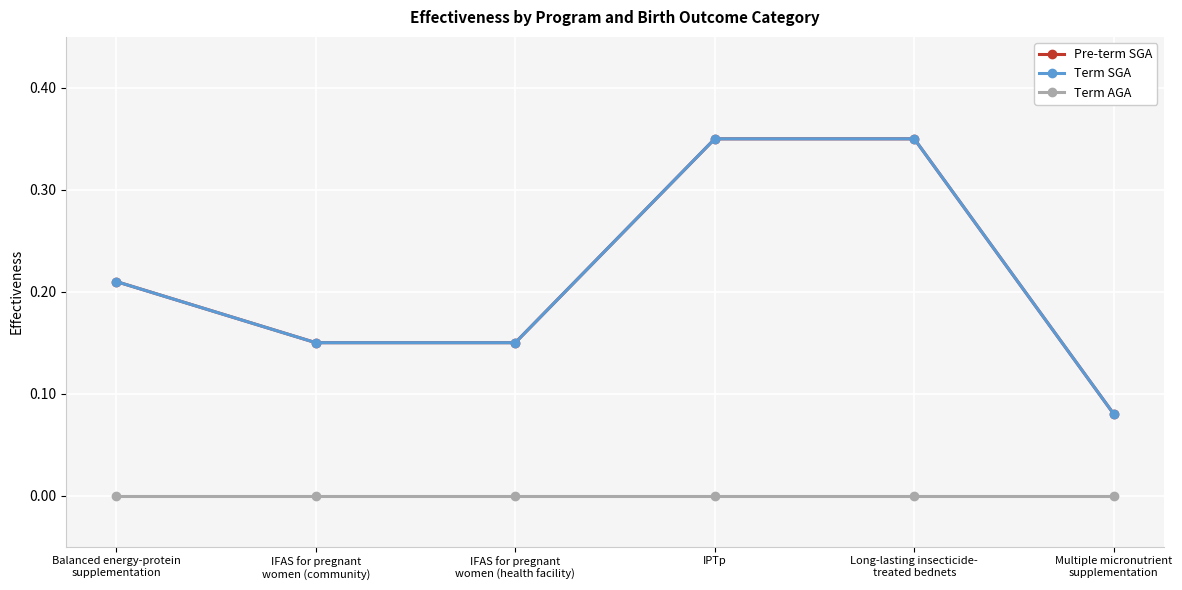

What is the difference between the maximum and minimum values in the Pre-term SGA series?

0.3